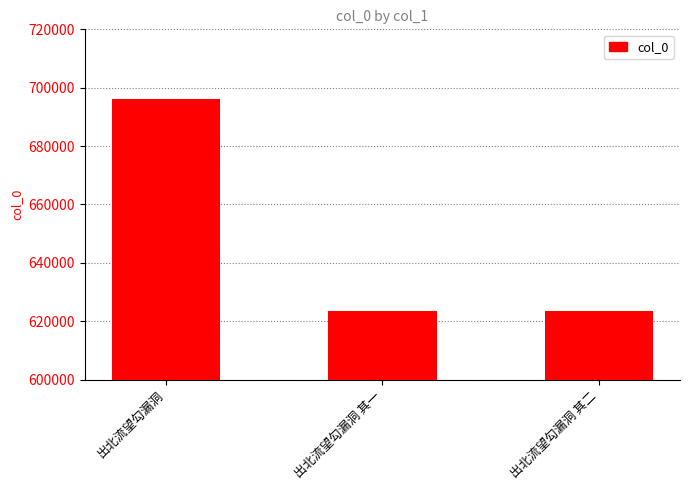

Are the bars horizontal?

No